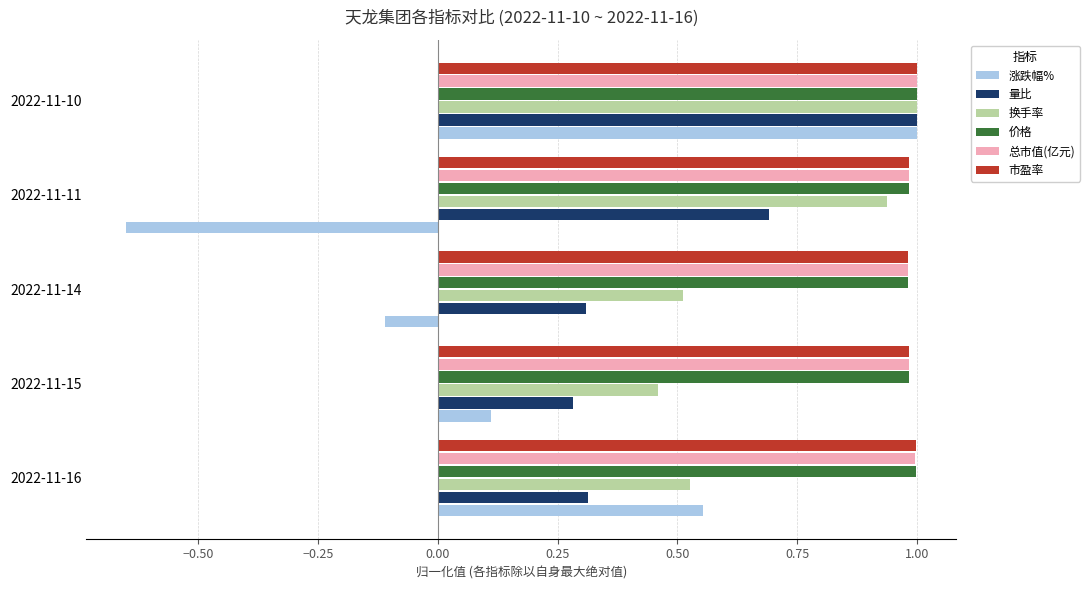

What is the highest value of the 涨跌幅% series?

1.0